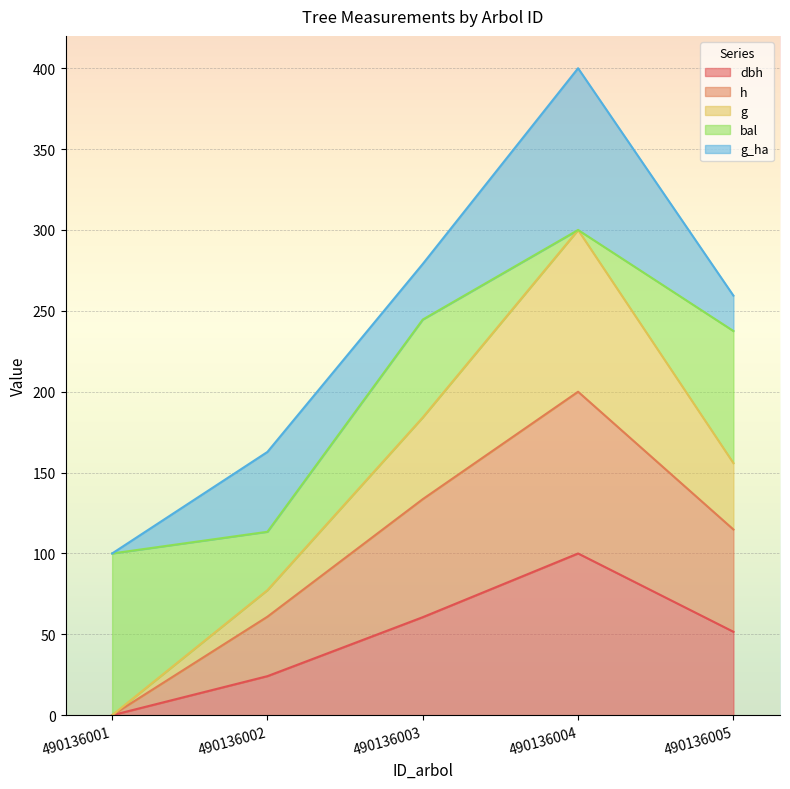

What is the total value across all series at 490136001?

100.0